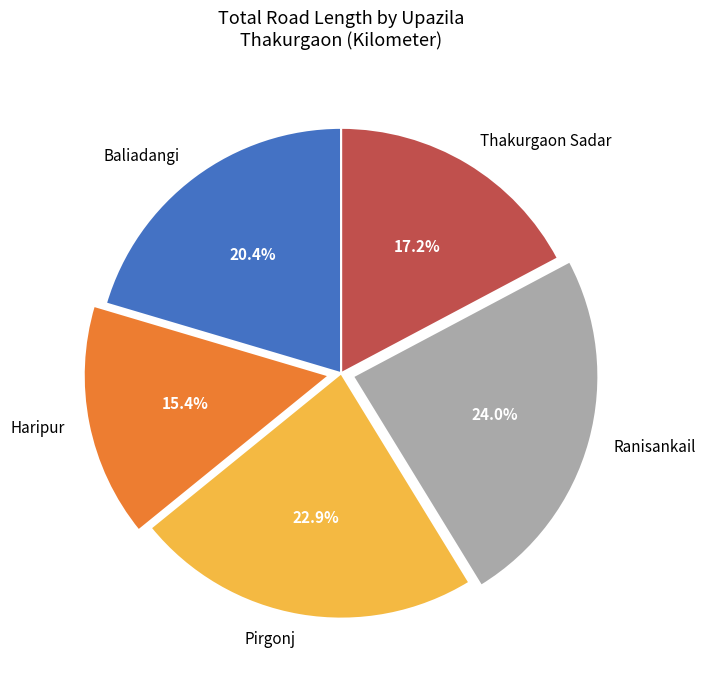

How many segments does this pie chart have?

5